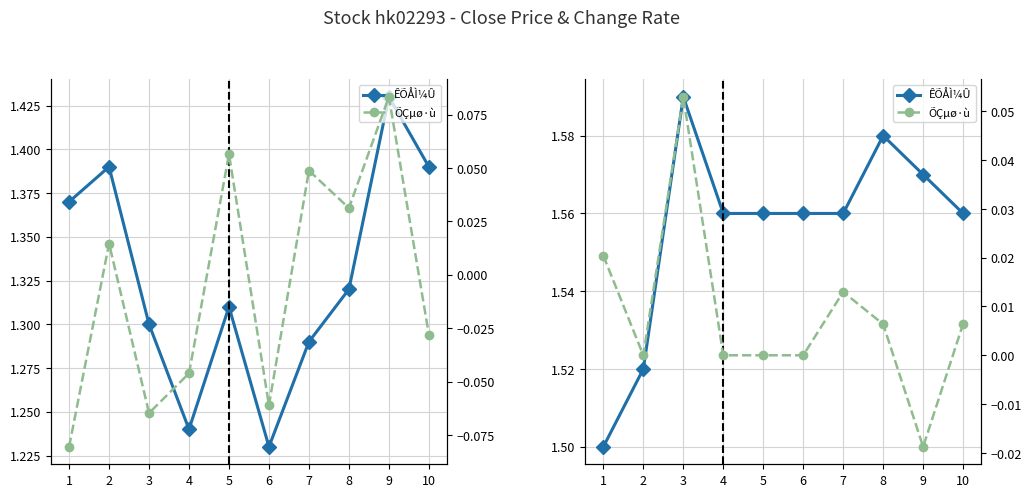

What are all the series names shown in the legend?

ÊÕÅÌ¼Û, ÕÇµø·ù